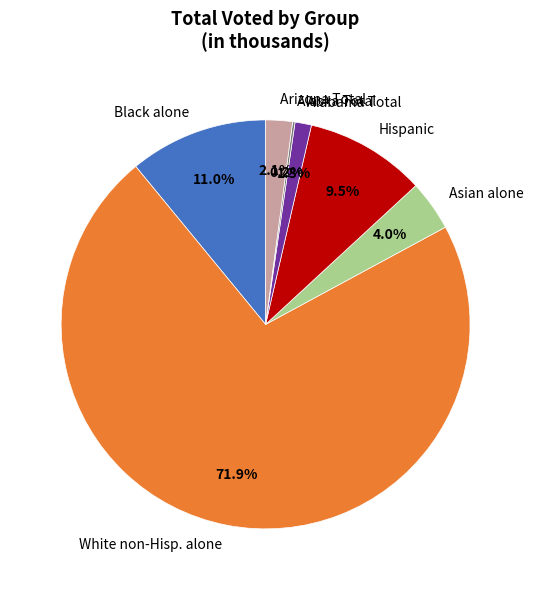

Does any single category account for the majority?

Yes